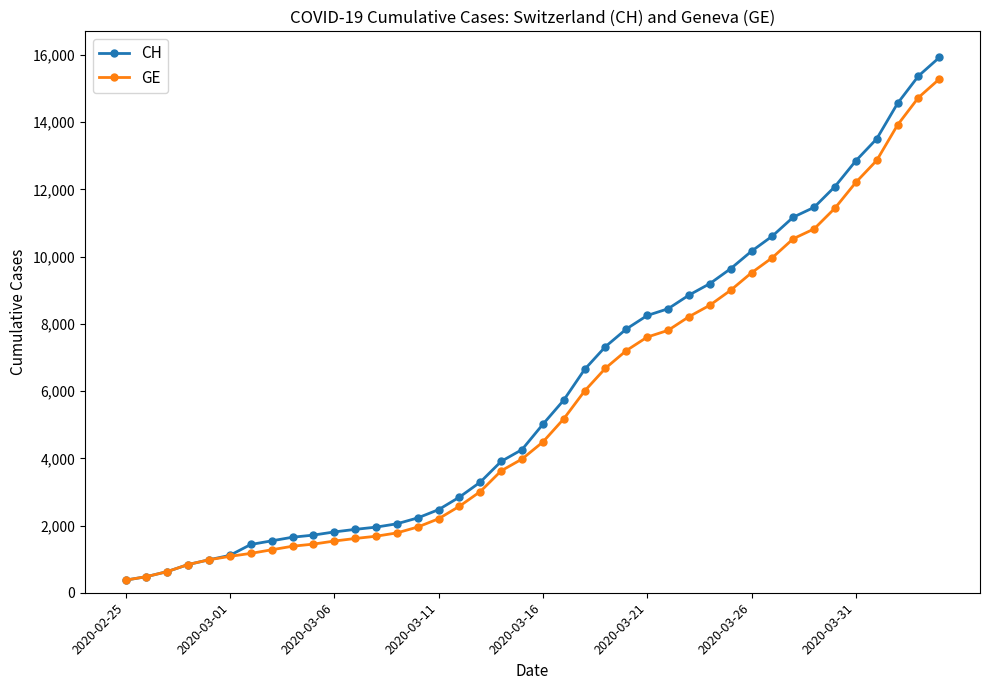

What is the value of the GE point at the 13th from the left?

1681